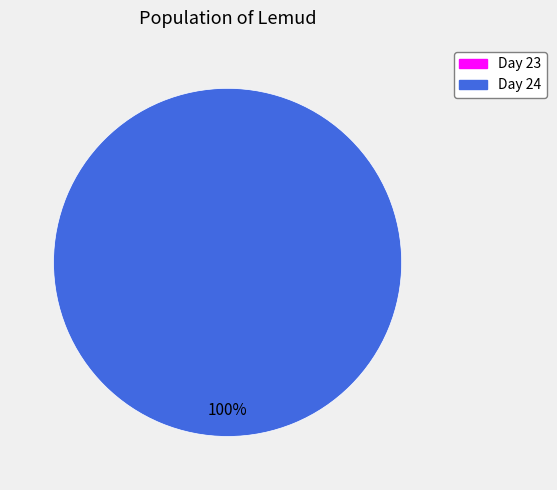

Is there any slice that represents more than half of the pie?

Yes